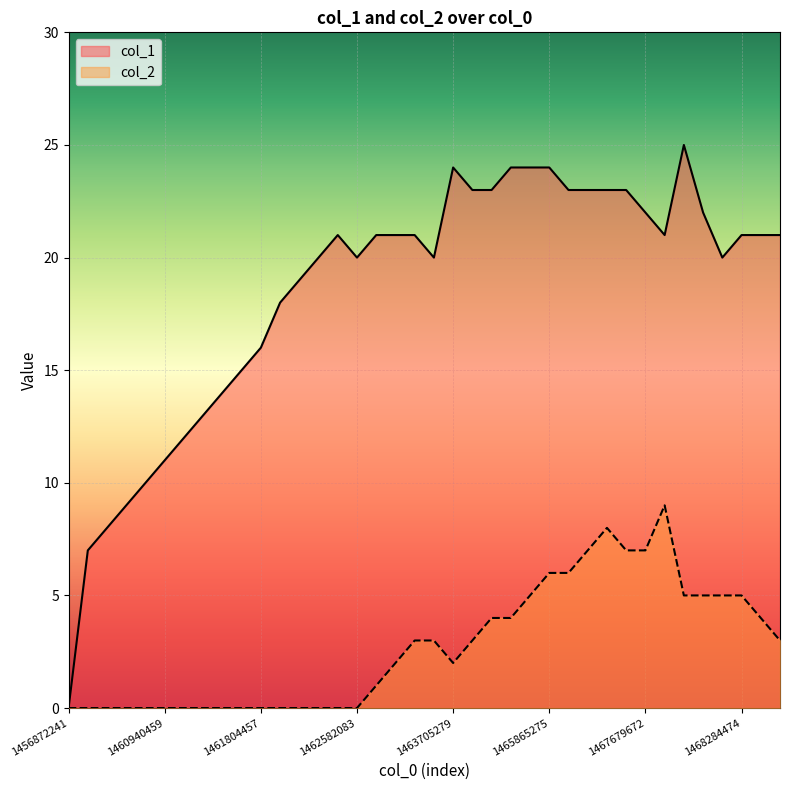

True or false: col_2 and col_1 intersect in this chart.

False